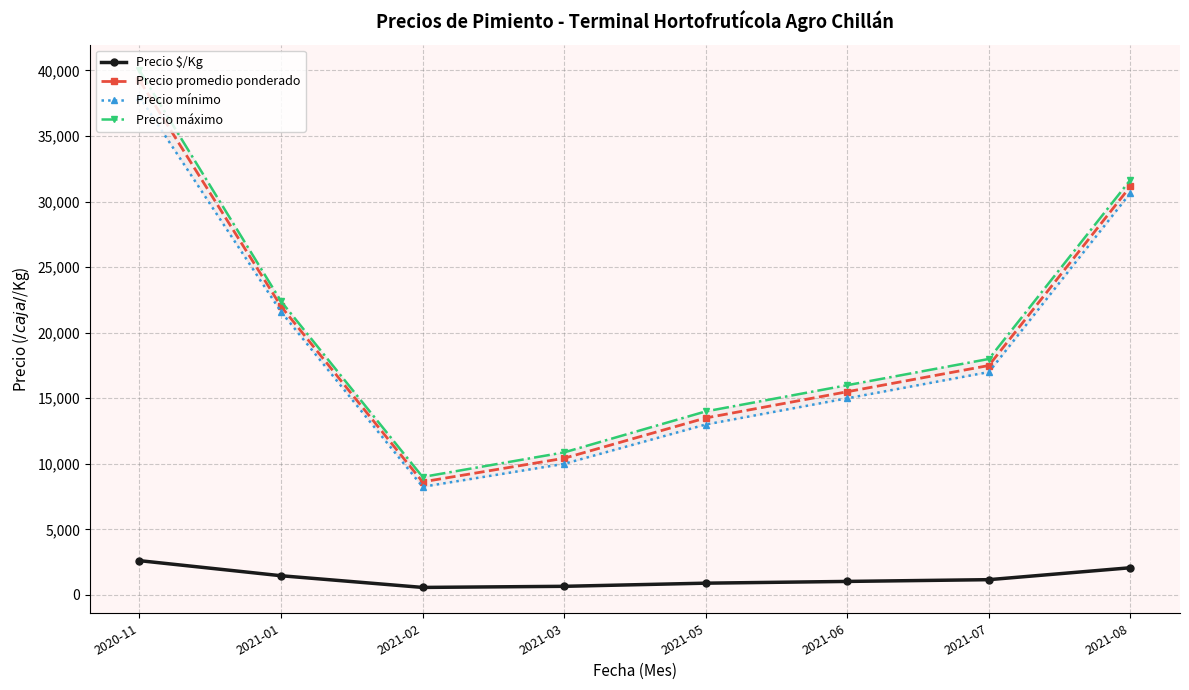

Rank the categories by Precio promedio ponderado value from highest to lowest.

2020-11, 2021-08, 2021-01, 2021-07, 2021-06, 2021-05, 2021-03, 2021-02